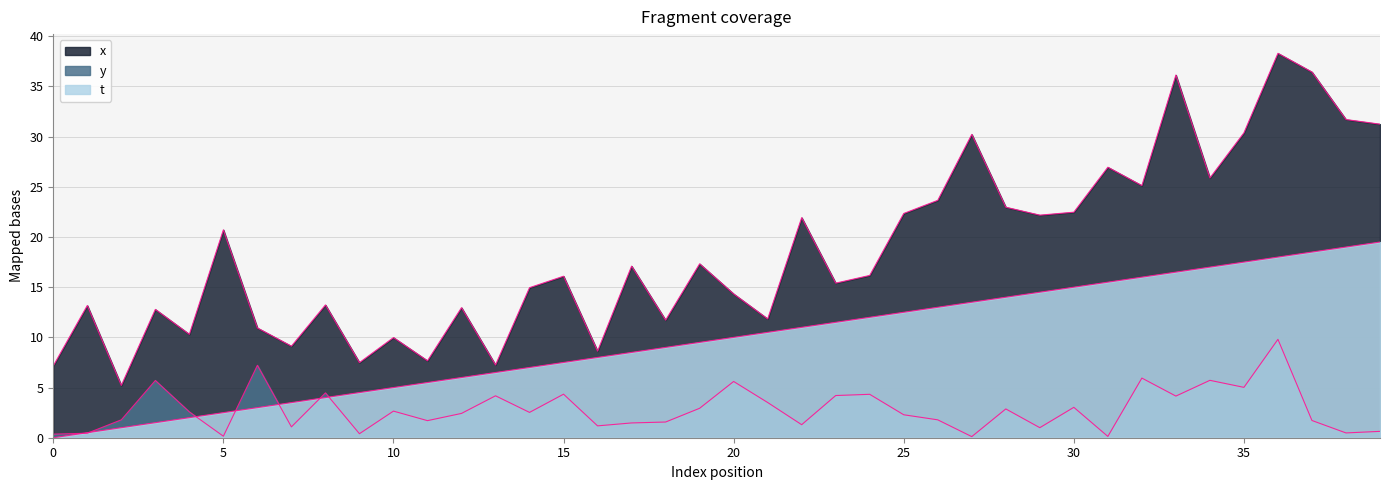

How many lines are shown in the chart?

3